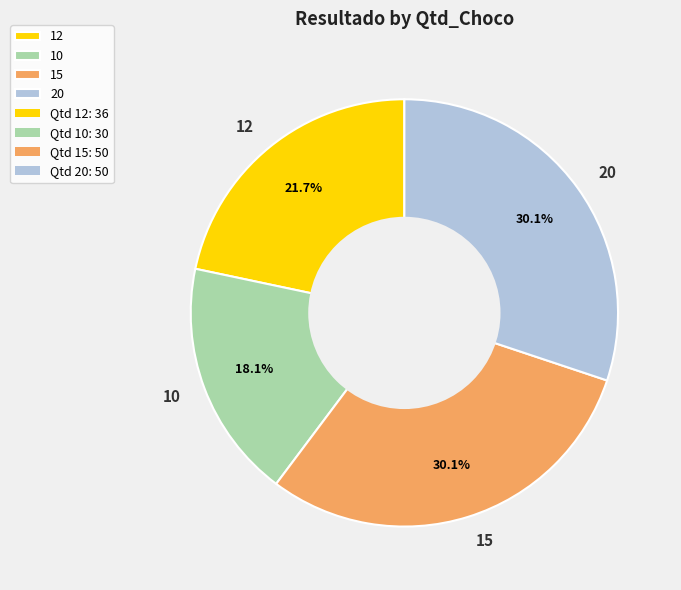

How many segments does this pie chart have?

4